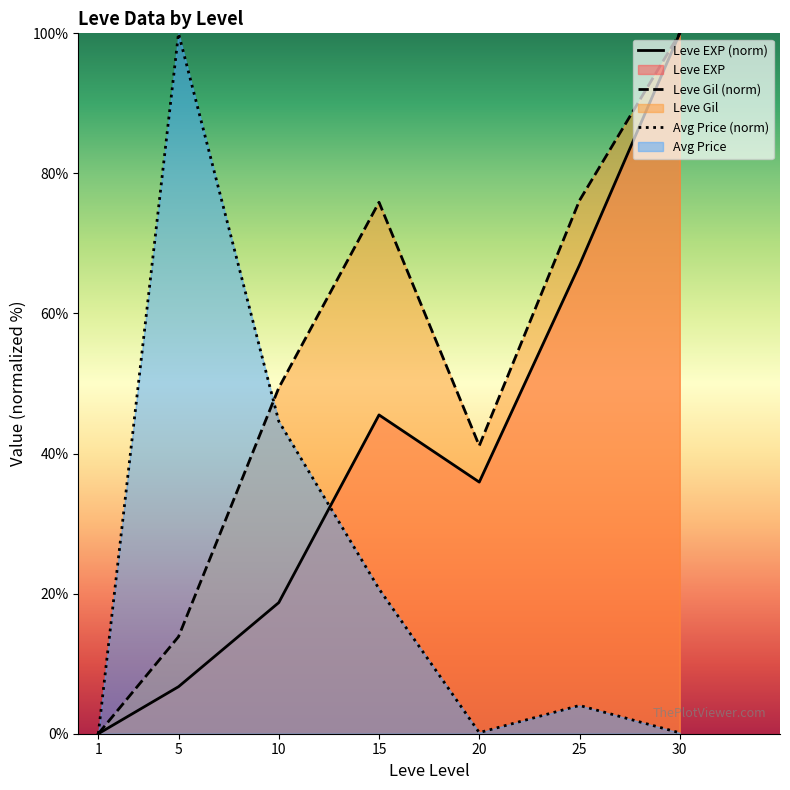

Which series has the largest total across all categories?

Leve Gil (norm)